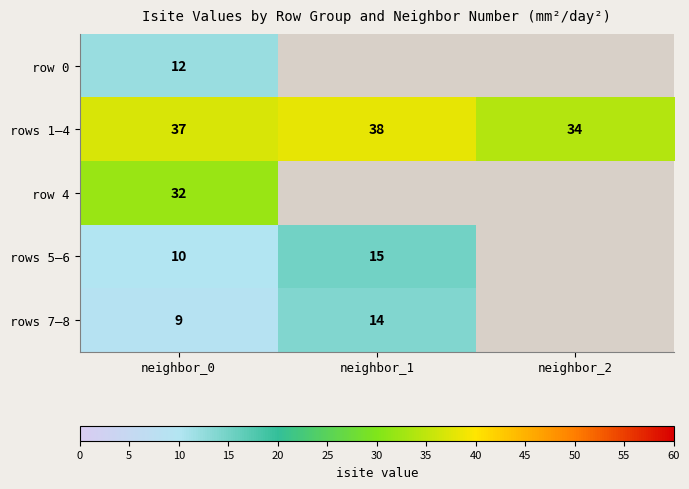

What is the sum of the rows 1–4 values at neighbor_0 and neighbor_1?

75